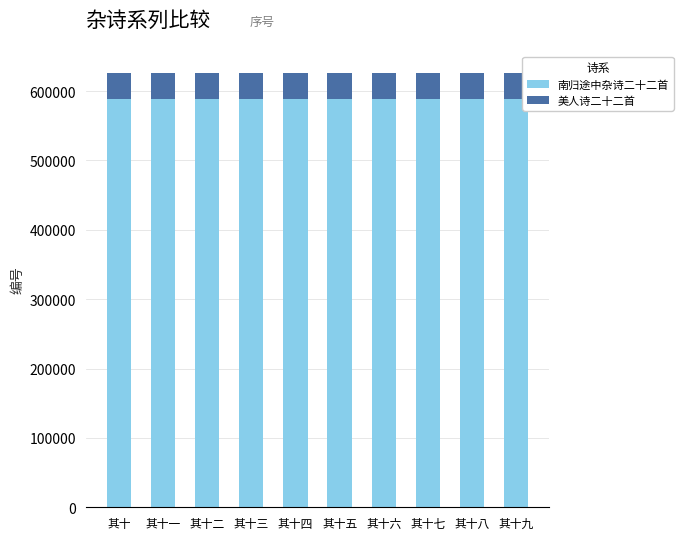

What value does the 南归途中杂诗二十二首 series have at 其十九?

588820